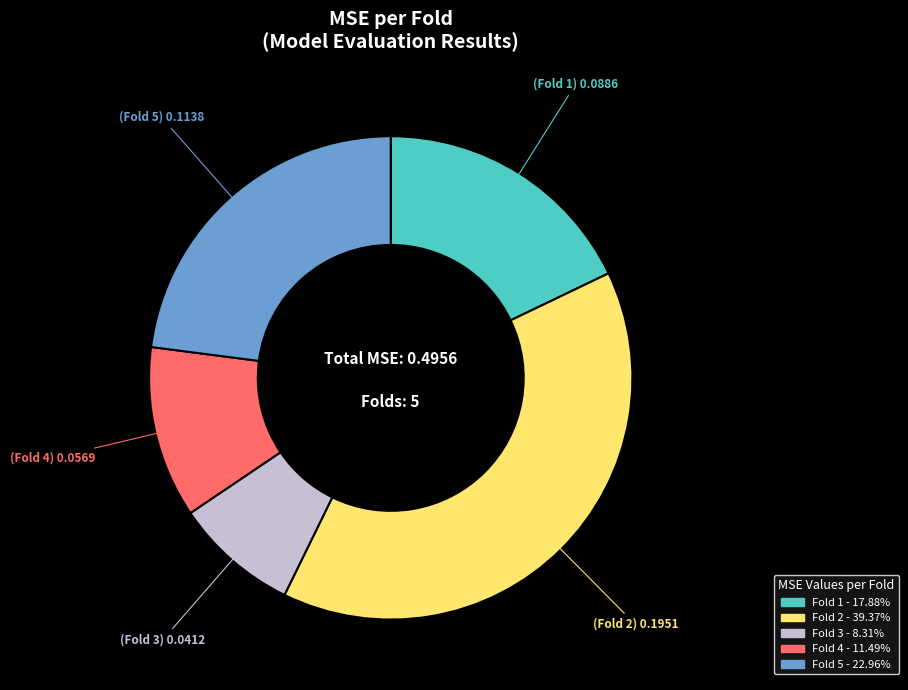

Is there a majority slice in this chart?

No